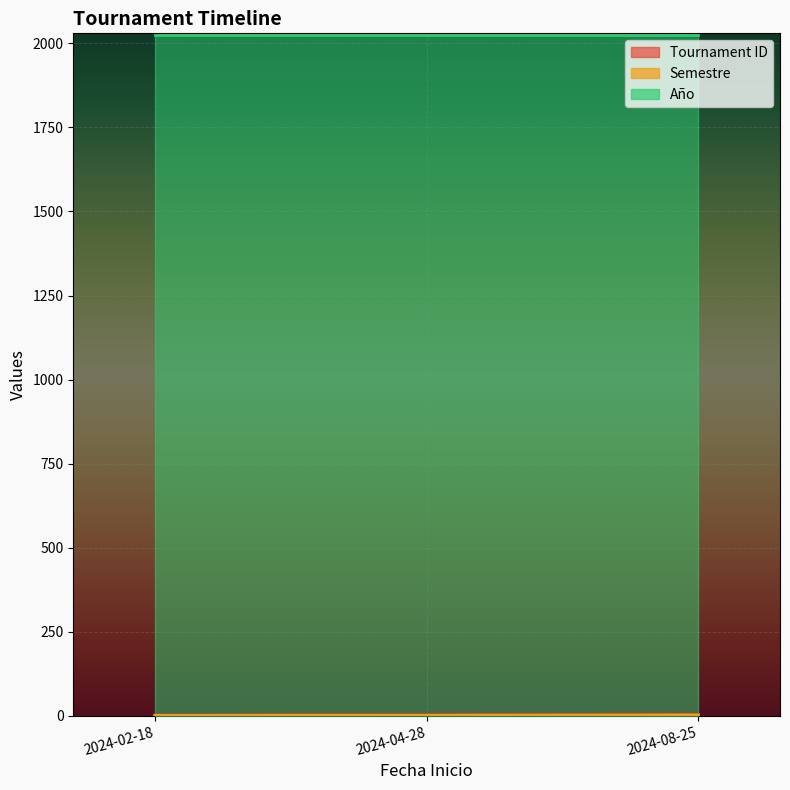

How many values in the Tournament ID series exceed 3?

1